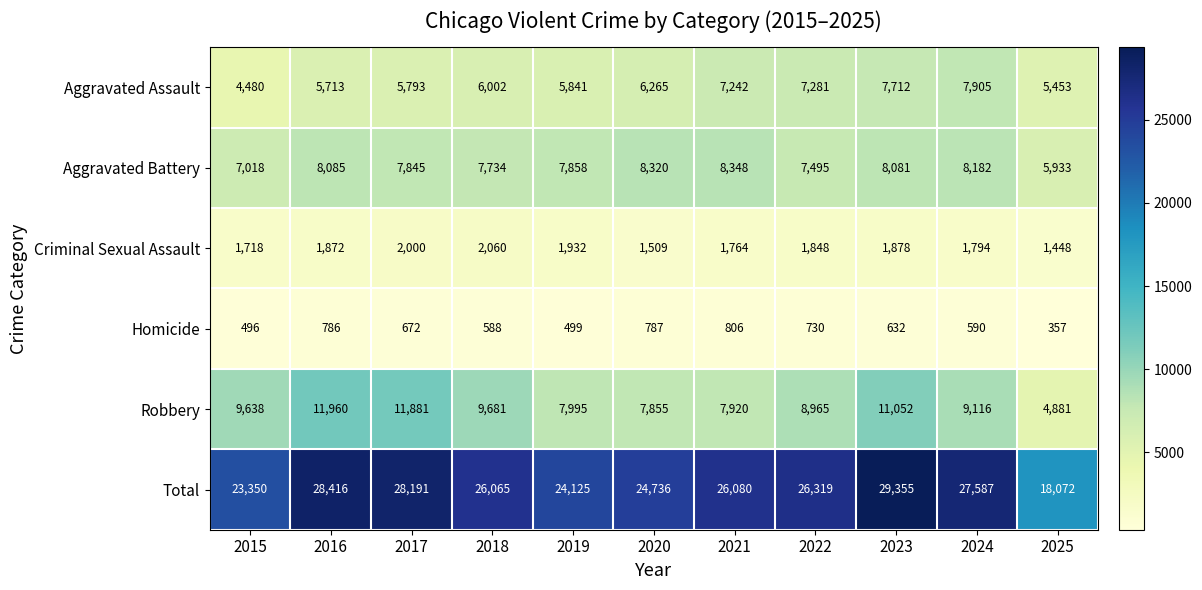

The Aggravated Battery series shows 12006 at 2023. True or false?

False